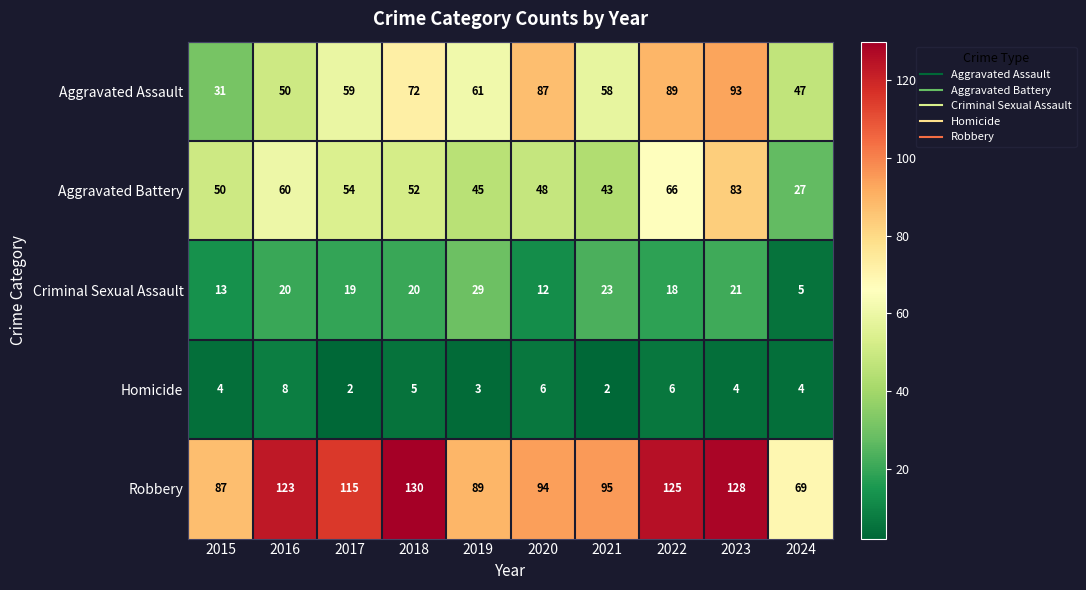

Which series has the widest spread of values?

Aggravated Assault